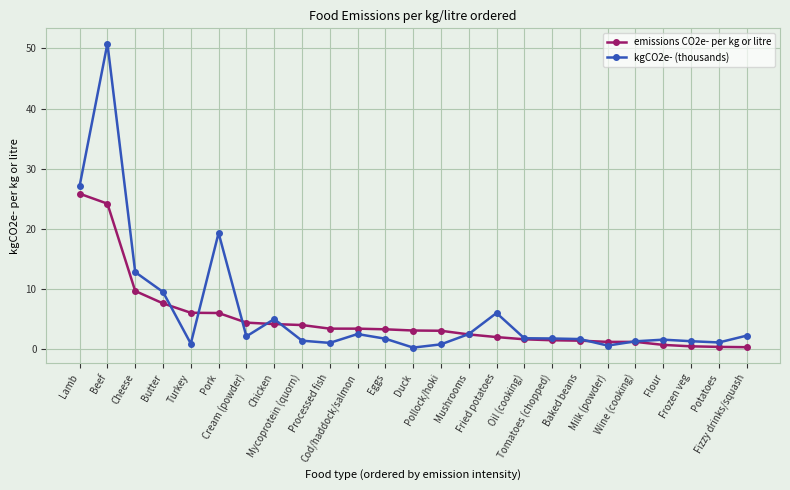

What is the value of the kgCO2e- (thousands) point at the 16th from the left?

6.0